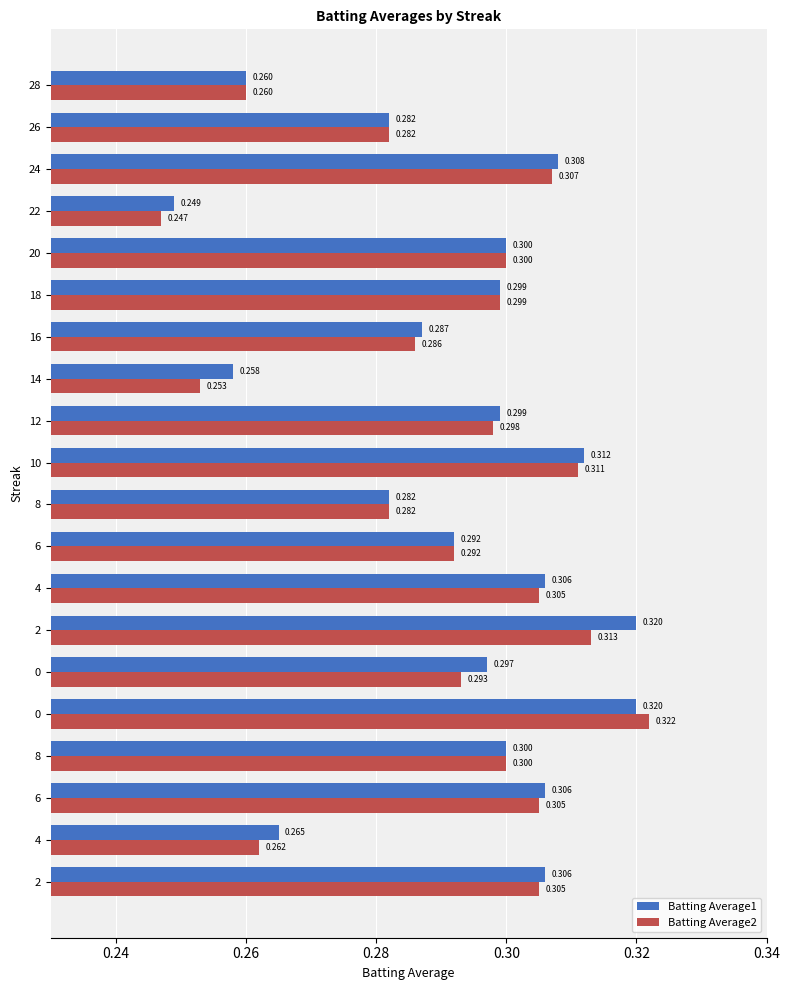

What are all the series names shown in the legend?

Batting Average1, Batting Average2